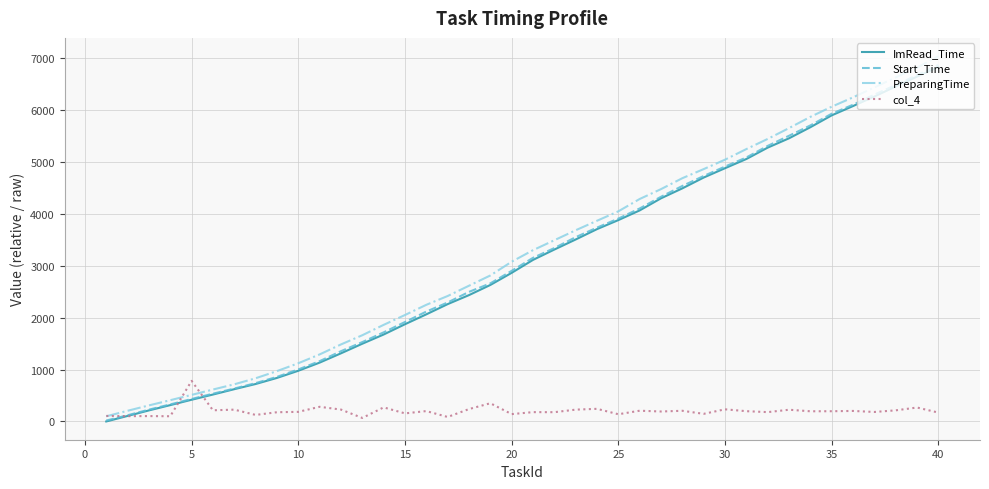

Which series has the largest range (max minus min)?

PreparingTime